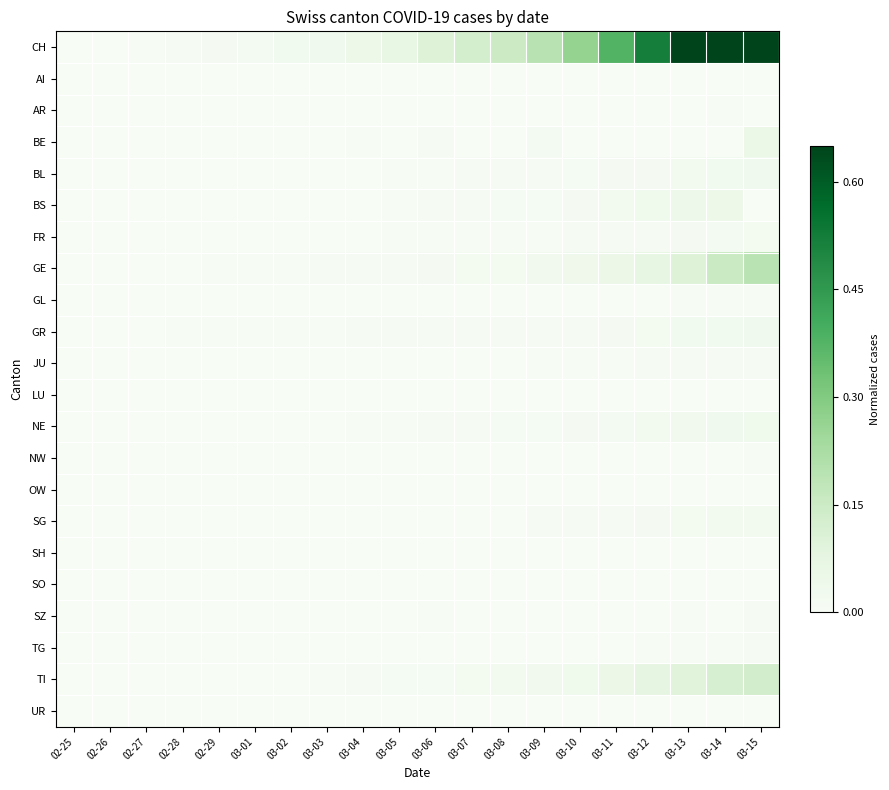

Rank the series by their maximum value, from lowest to highest.

LU, OW, SH, SO, AI, UR, NW, GL, AR, SZ, TG, JU, FR, SG, BL, GR, NE, BS, BE, TI, GE, CH